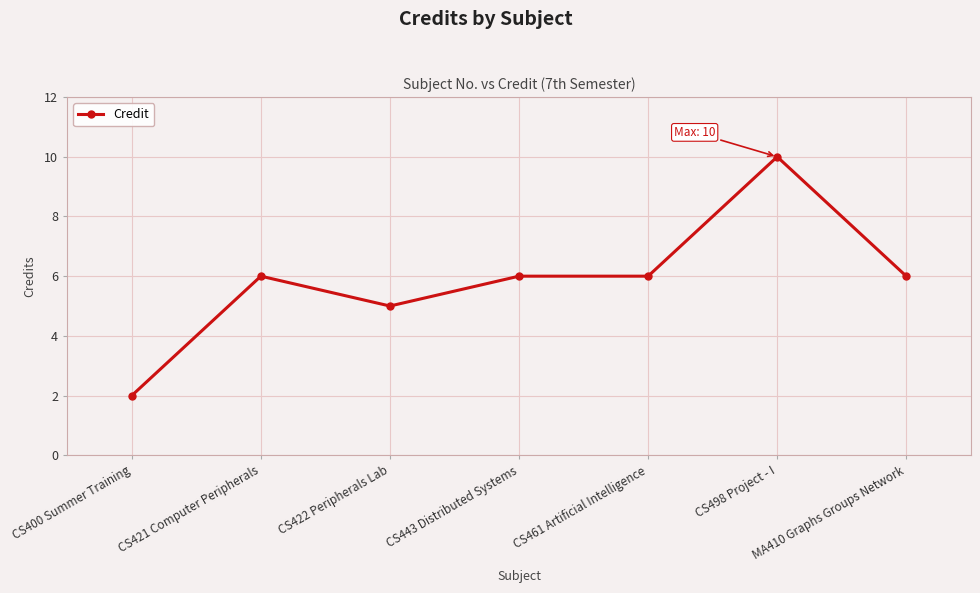

What value does the data have at CS421 Computer Peripherals?

6